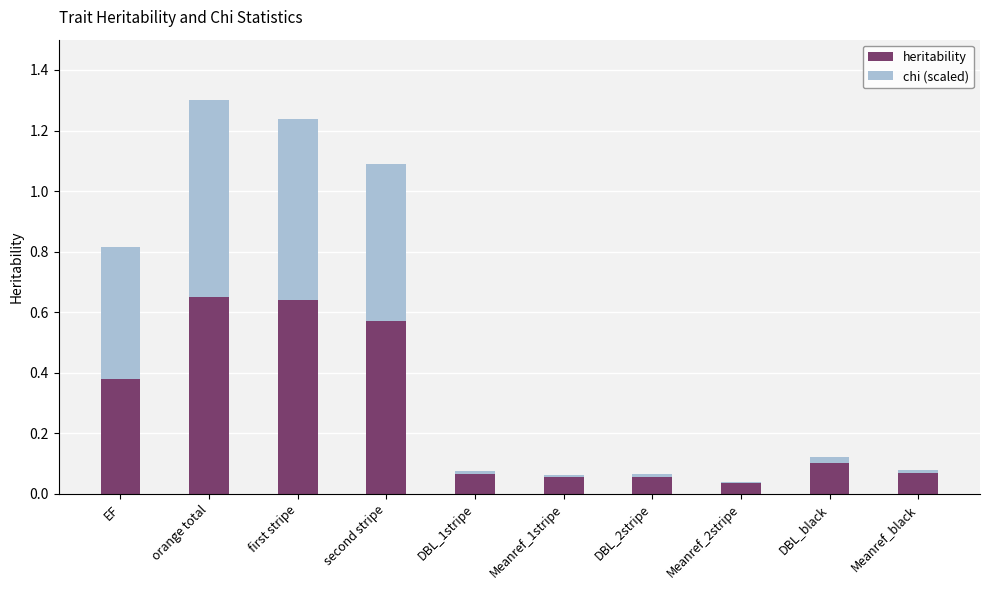

How many data points does each series have?

10